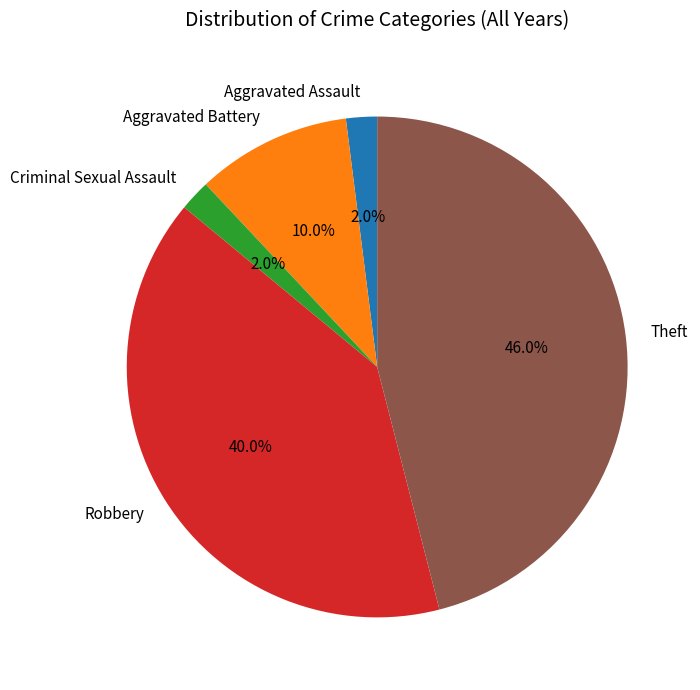

What is the ratio of the value at Theft to the value at Aggravated Assault?

23.0